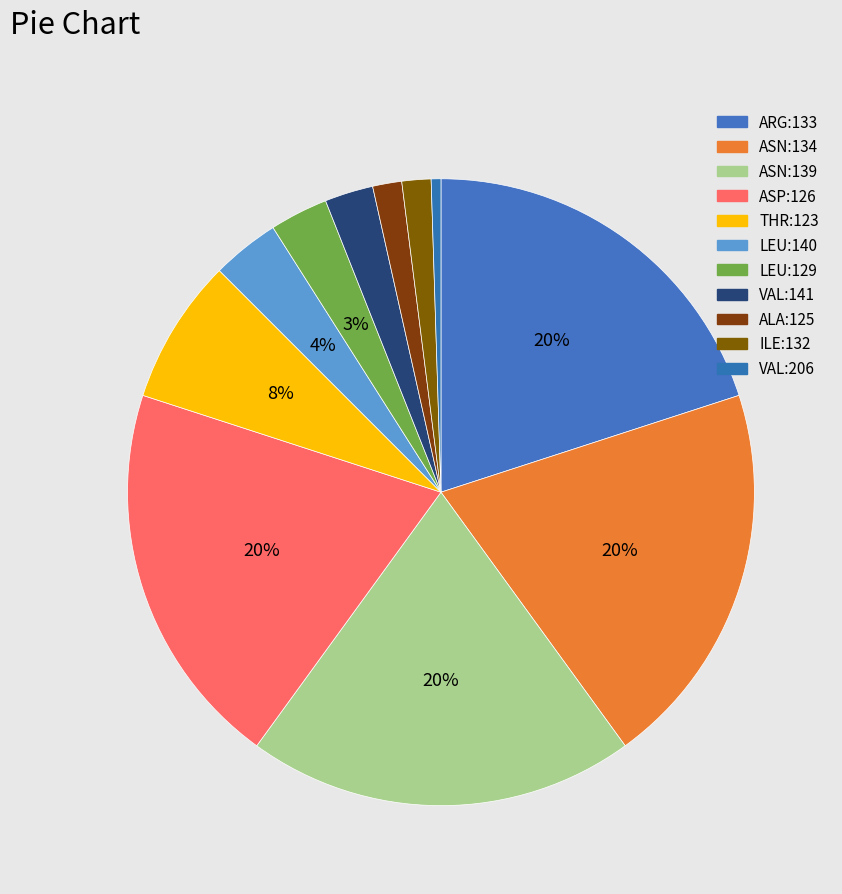

What is the largest slice in the pie chart?

ARG:133